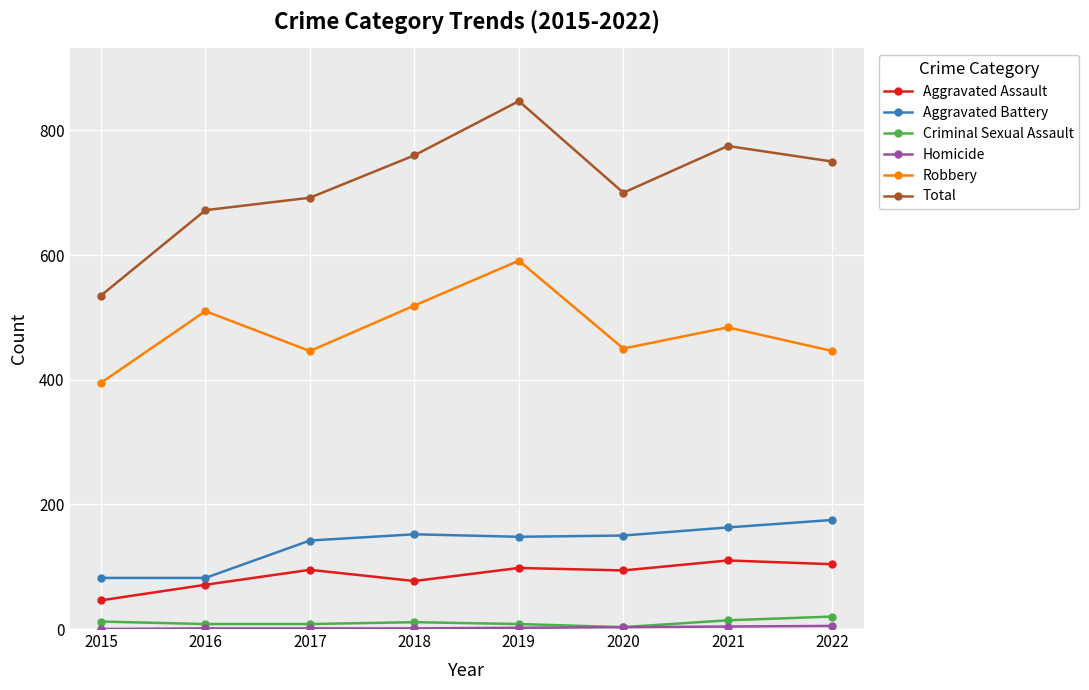

Which series changed the most between 2019 and 2022?

Robbery